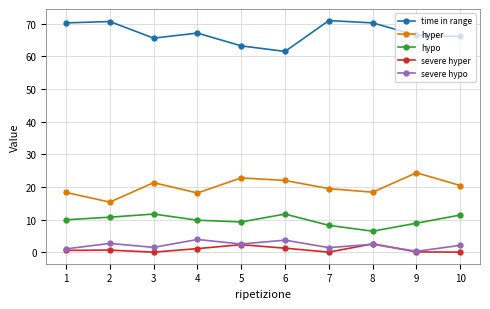

At how many categories does at least one series exceed 55?

10